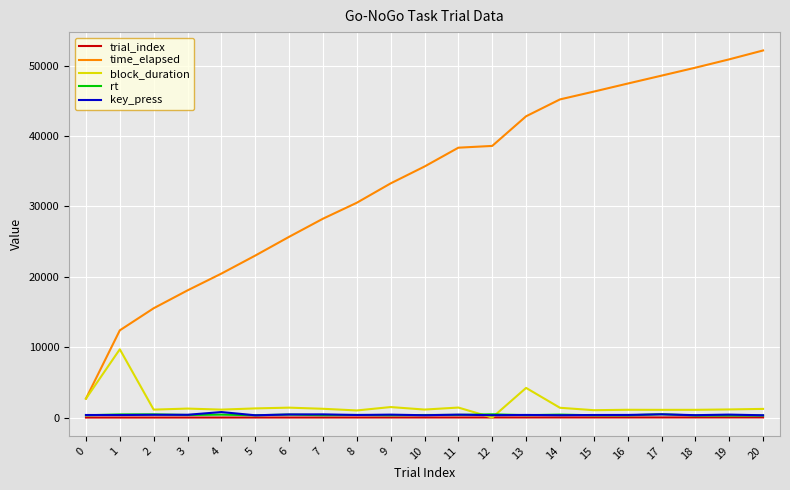

What is the greatest value displayed?

52154